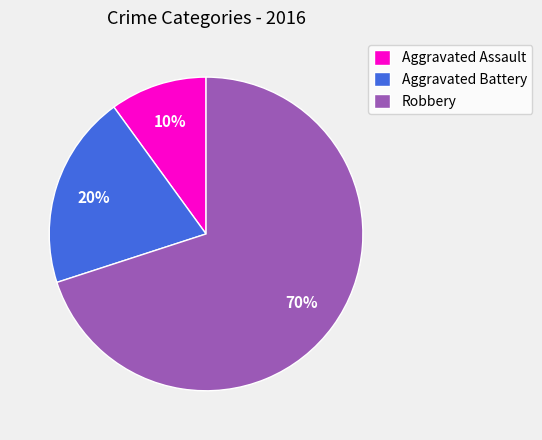

To the nearest percent, what percentage of the pie is Aggravated Assault?

10%